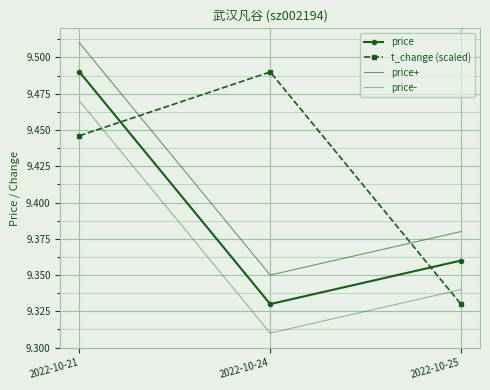

Which series changed the most between 2022-10-21 and 2022-10-24?

price